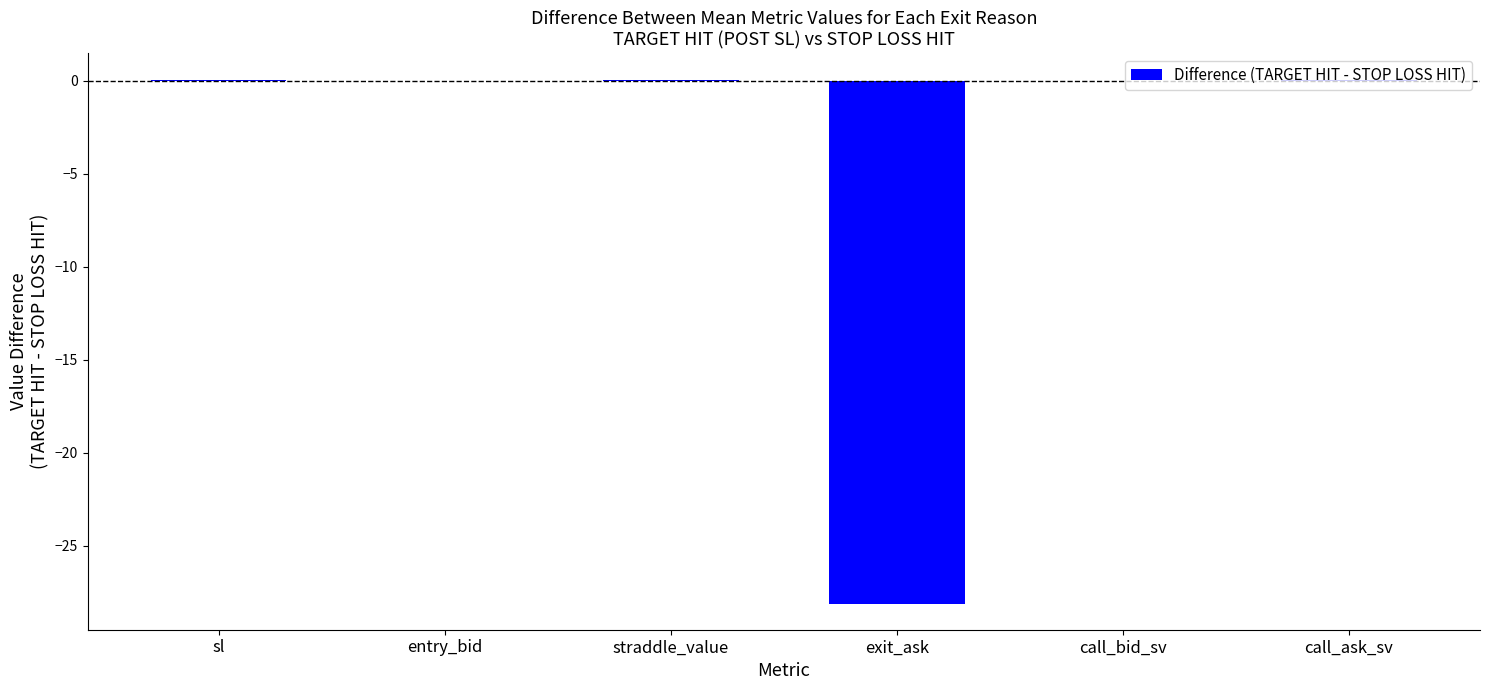

Which has a higher value, exit_ask or sl?

sl